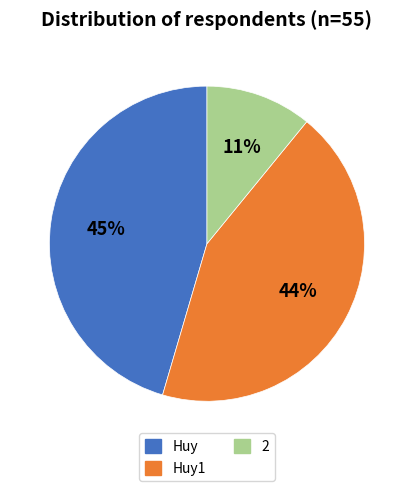

Do 2 and Huy1 together represent more than half of the pie?

Yes